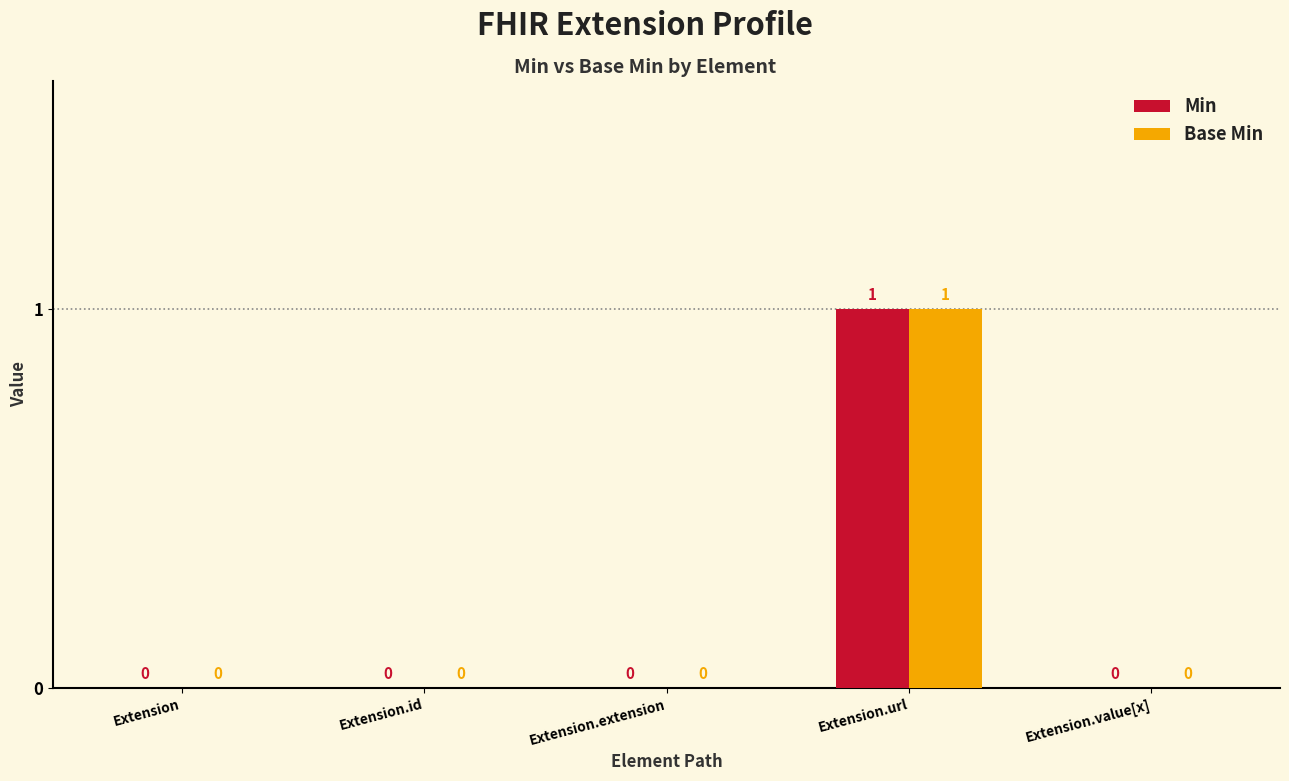

Reading left to right, extract all data points from this chart.

Min: 0	0	0	1	0
Base Min: 0	0	0	1	0